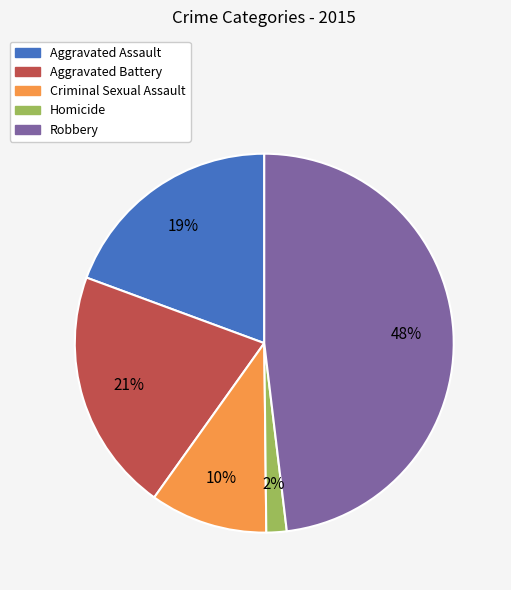

Which category has the smallest portion of the pie?

Homicide